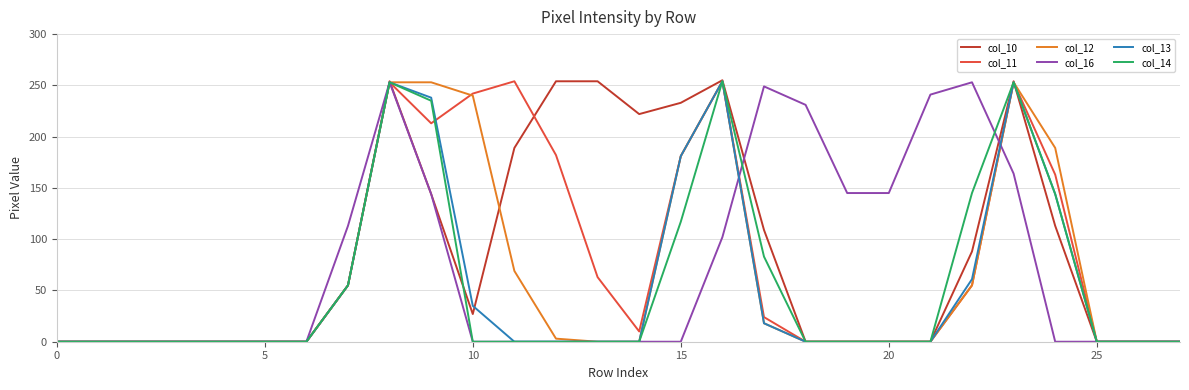

What is the greatest value displayed?

255